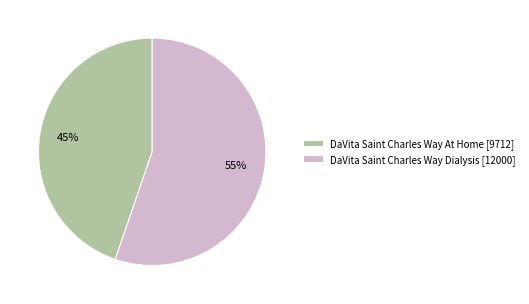

Approximately how many times larger is the value at DaVita Saint Charles Way Dialysis compared to DaVita Saint Charles Way At Home?

1.2